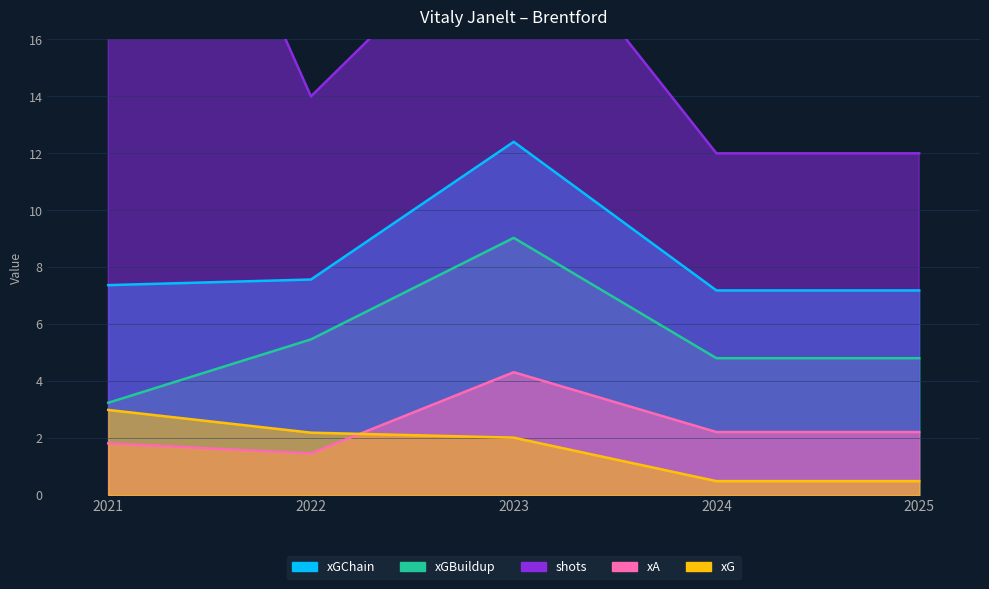

At which category does xGBuildup reach its first local peak?

2023